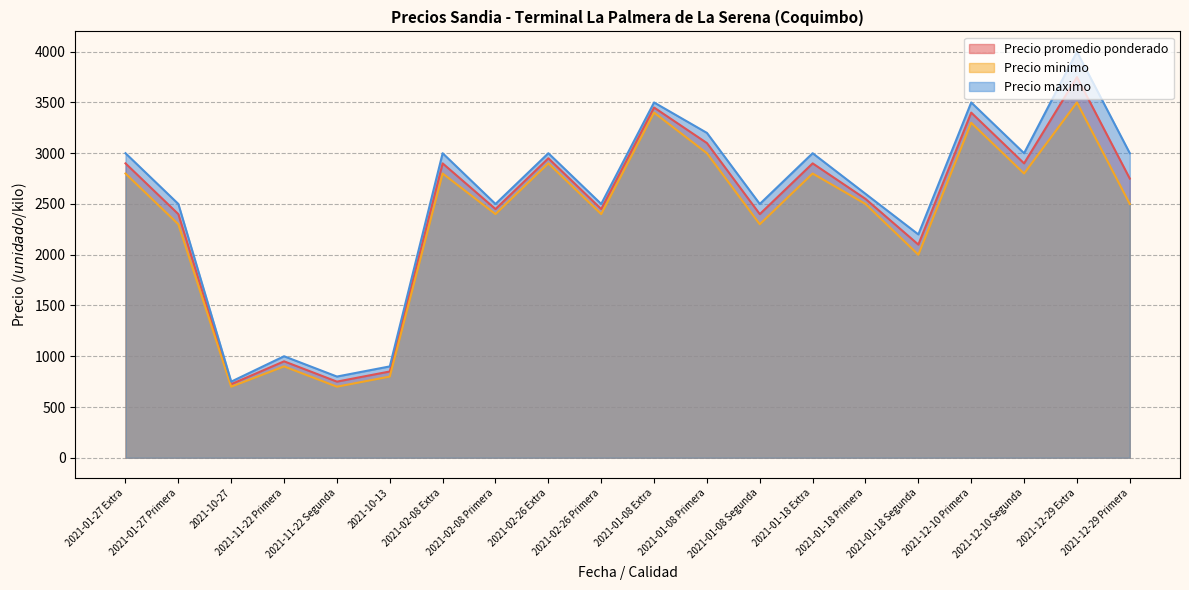

Reading left to right, what are all the values shown in this chart?

Precio promedio ponderado: 2021-01-27 Extra=2900	2021-01-27 Primera=2400	2021-10-27=725	2021-11-22 Primera=950	2021-11-22 Segunda=750	2021-10-13=850	2021-02-08 Extra=2900	2021-02-08 Primera=2450	2021-02-26 Extra=2950	2021-02-26 Primera=2450	2021-01-08 Extra=3450	2021-01-08 Primera=3100	2021-01-08 Segunda=2400	2021-01-18 Extra=2900	2021-01-18 Primera=2550	2021-01-18 Segunda=2100	2021-12-10 Primera=3400	2021-12-10 Segunda=2900	2021-12-29 Extra=3750	2021-12-29 Primera=2750
Precio minimo: 2021-01-27 Extra=2800	2021-01-27 Primera=2300	2021-10-27=700	2021-11-22 Primera=900	2021-11-22 Segunda=700	2021-10-13=800	2021-02-08 Extra=2800	2021-02-08 Primera=2400	2021-02-26 Extra=2900	2021-02-26 Primera=2400	2021-01-08 Extra=3400	2021-01-08 Primera=3000	2021-01-08 Segunda=2300	2021-01-18 Extra=2800	2021-01-18 Primera=2500	2021-01-18 Segunda=2000	2021-12-10 Primera=3300	2021-12-10 Segunda=2800	2021-12-29 Extra=3500	2021-12-29 Primera=2500
Precio maximo: 2021-01-27 Extra=3000	2021-01-27 Primera=2500	2021-10-27=750	2021-11-22 Primera=1000	2021-11-22 Segunda=800	2021-10-13=900	2021-02-08 Extra=3000	2021-02-08 Primera=2500	2021-02-26 Extra=3000	2021-02-26 Primera=2500	2021-01-08 Extra=3500	2021-01-08 Primera=3200	2021-01-08 Segunda=2500	2021-01-18 Extra=3000	2021-01-18 Primera=2600	2021-01-18 Segunda=2200	2021-12-10 Primera=3500	2021-12-10 Segunda=3000	2021-12-29 Extra=4000	2021-12-29 Primera=3000